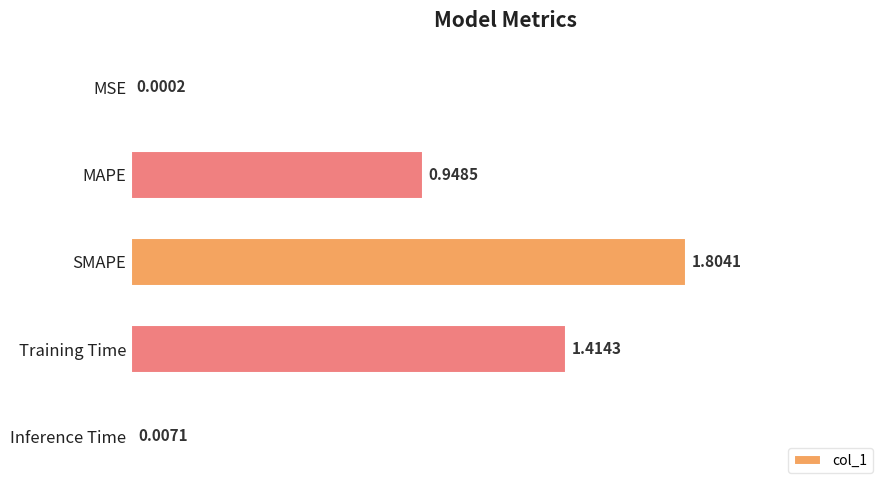

Which category has the highest value across all series?

SMAPE